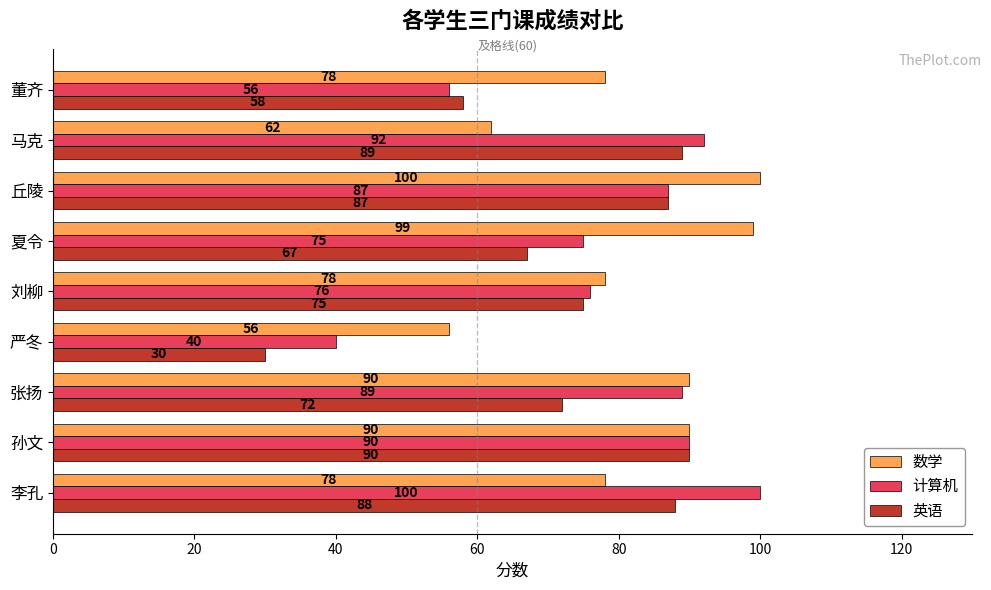

At which label does 计算机 reach its minimum?

严冬